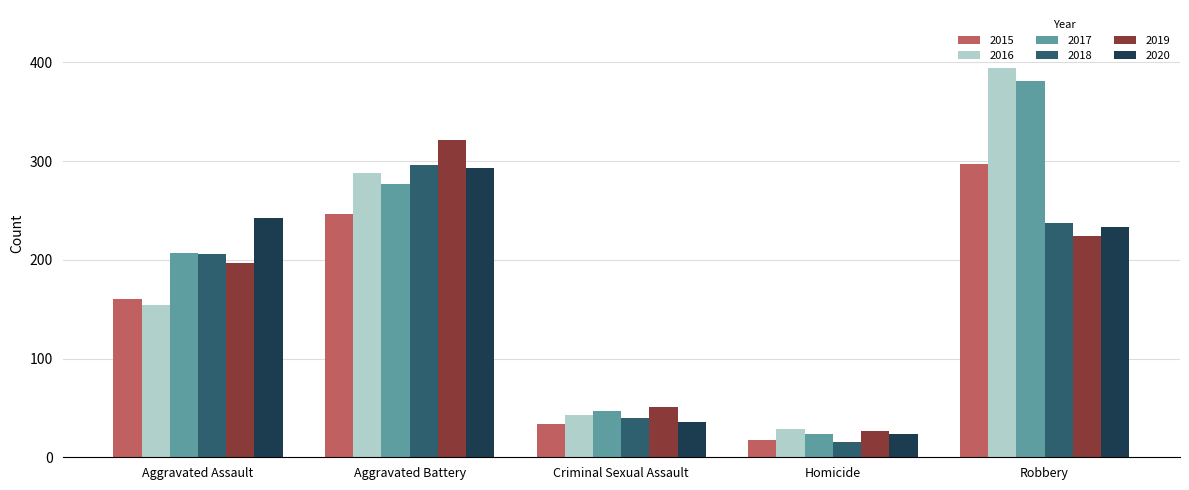

Which label corresponds to the largest value in the chart?

Robbery